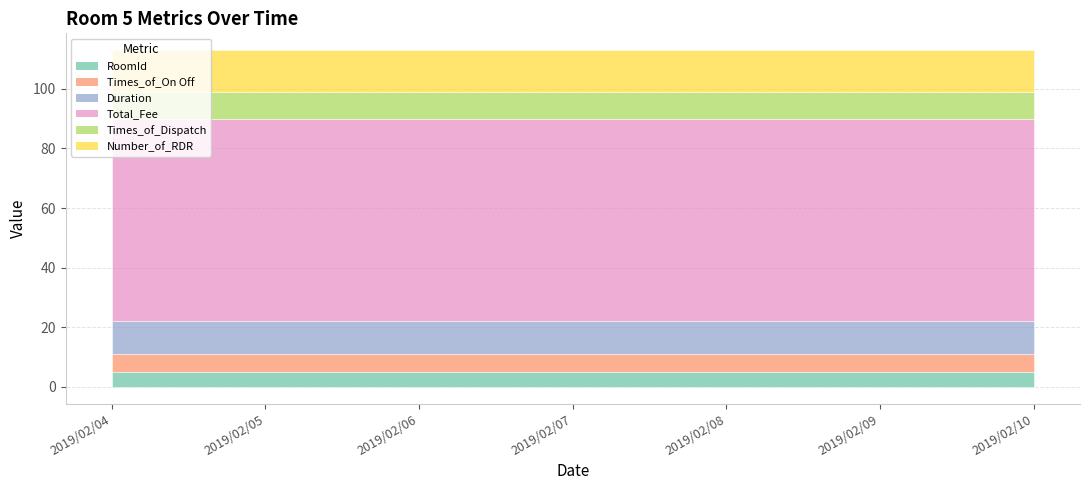

What is the value of the Times_of_On Off point at the 2nd from the left?

6